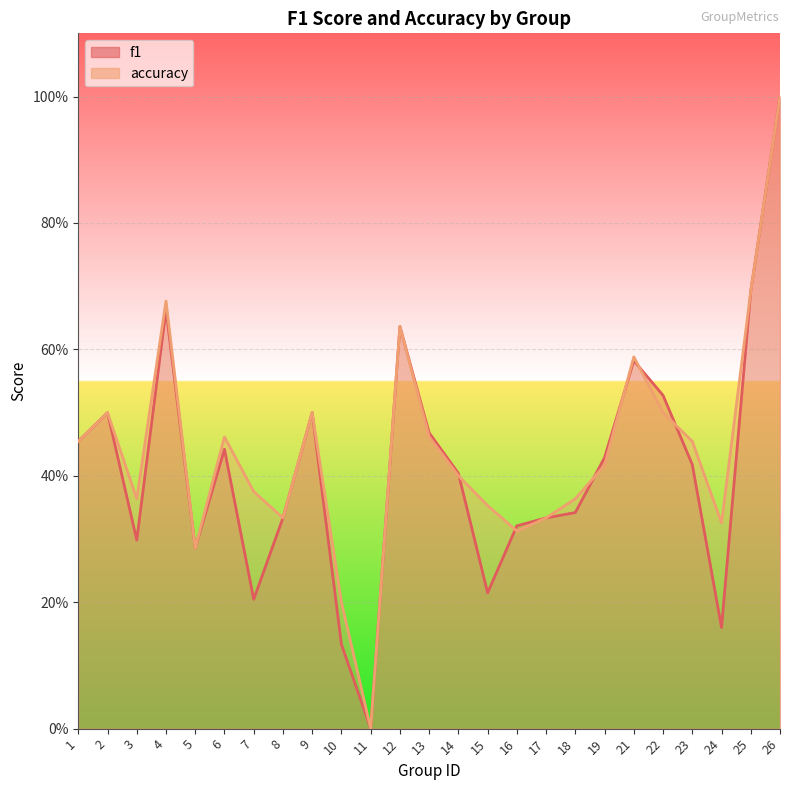

Rank the categories by f1 value from lowest to highest.

11, 10, 24, 7, 15, 5, 3, 16, 8, 17, 18, 14, 23, 19, 6, 1, 13, 2, 9, 22, 21, 12, 4, 25, 26